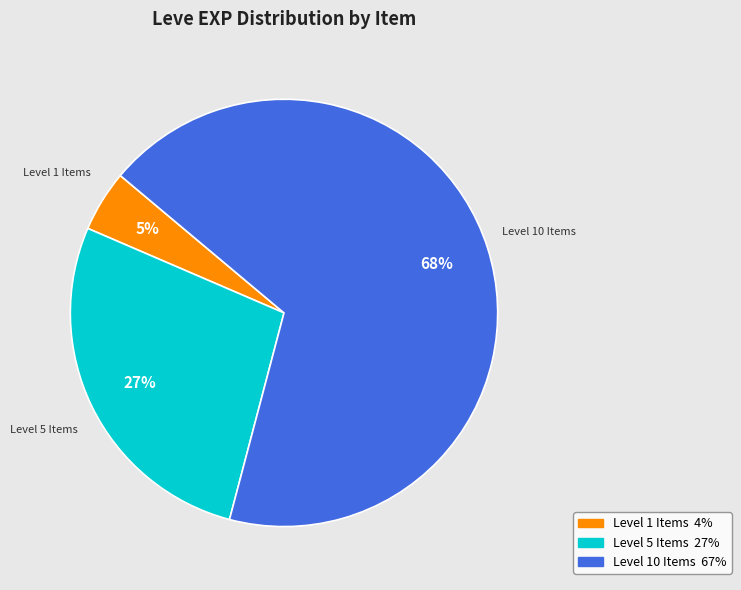

To the nearest percent, what is the average slice percentage?

33%